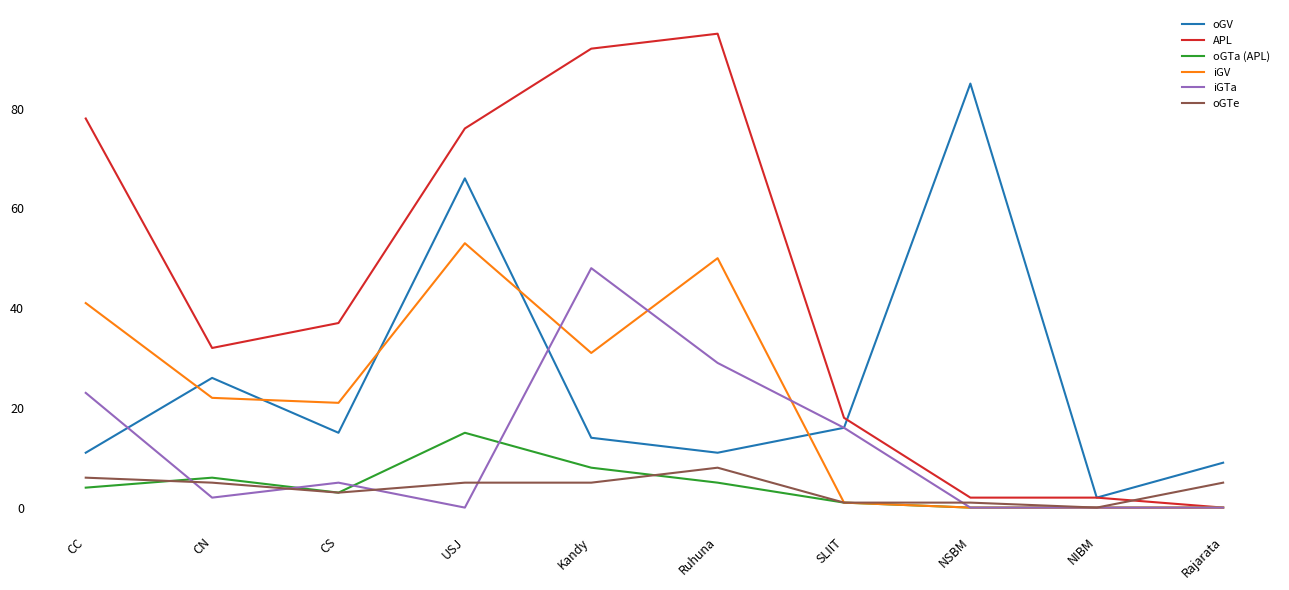

How many values in APL are above zero?

9